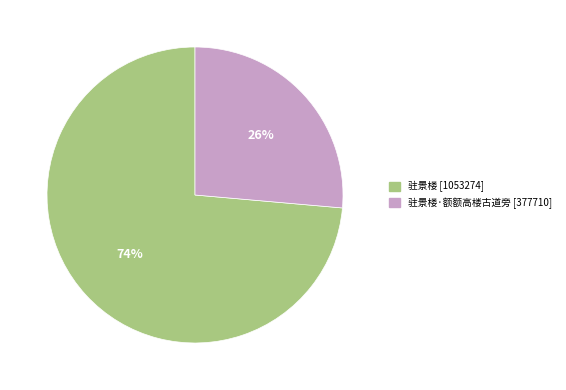

Rank the categories by value from lowest to highest.

驻景楼·额额高楼古道旁 [377710], 驻景楼 [1053274]